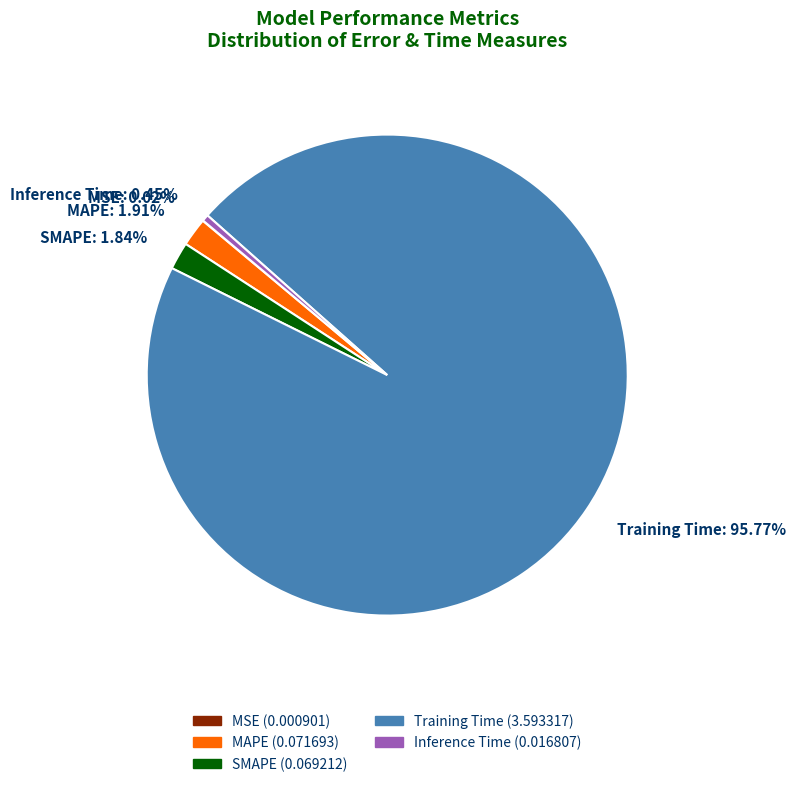

What is the majority slice?

Training Time